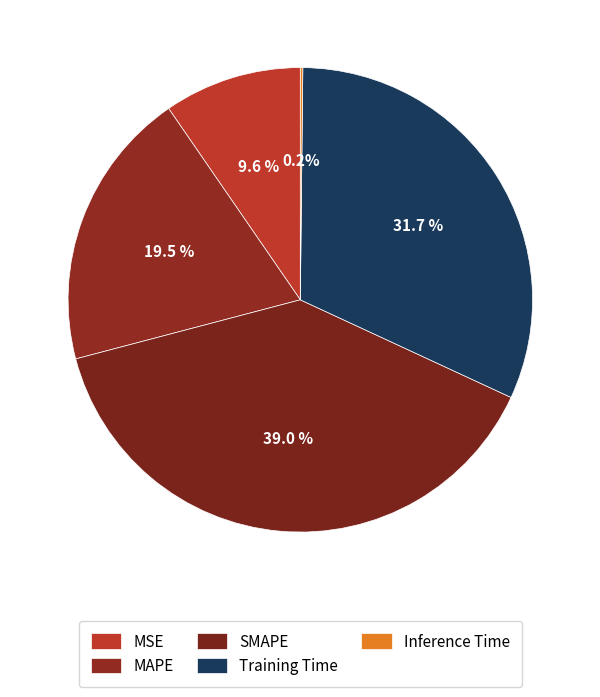

To the nearest percent, what is the combined percentage of Inference Time and MSE?

10%